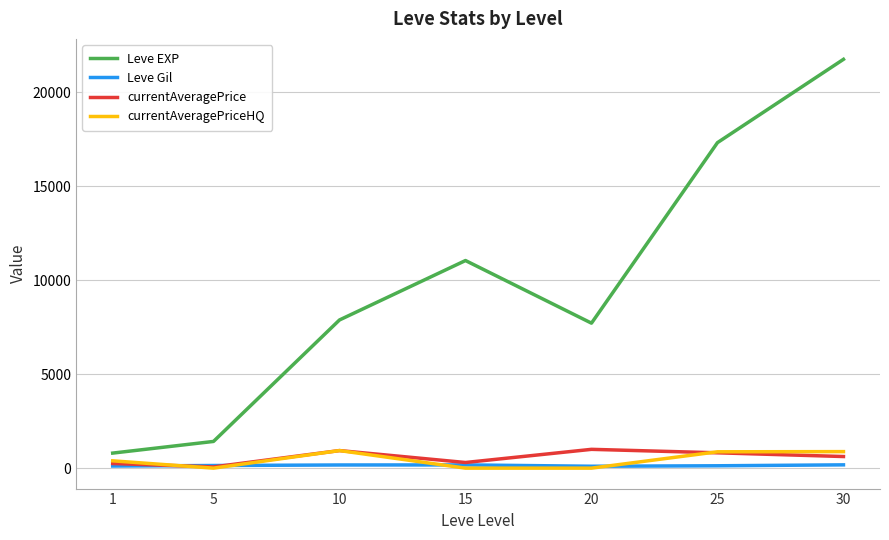

True or false: Leve EXP and currentAveragePrice cross at least once.

False